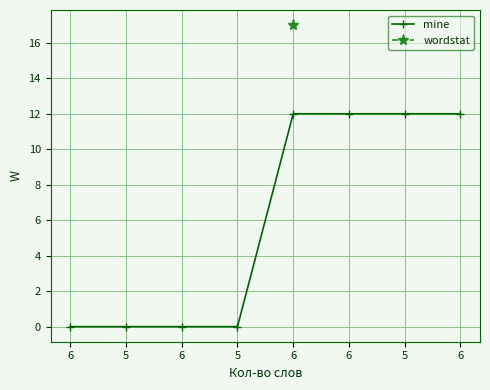

What is the greatest value displayed?

17.0